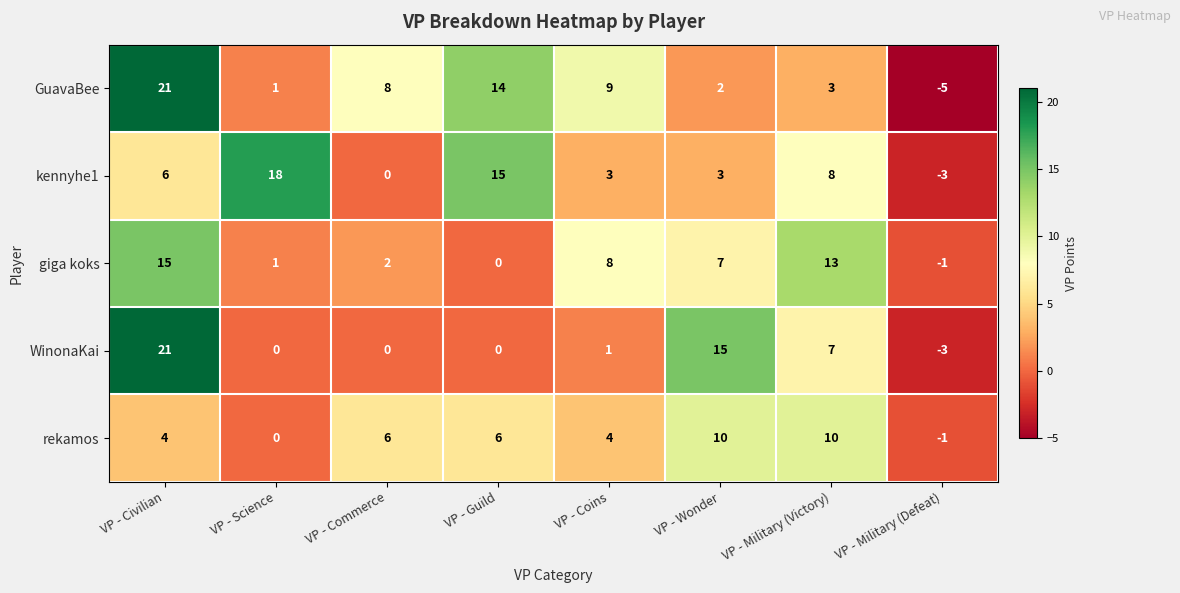

How many kennyhe1 values are between 3 and 15?

5